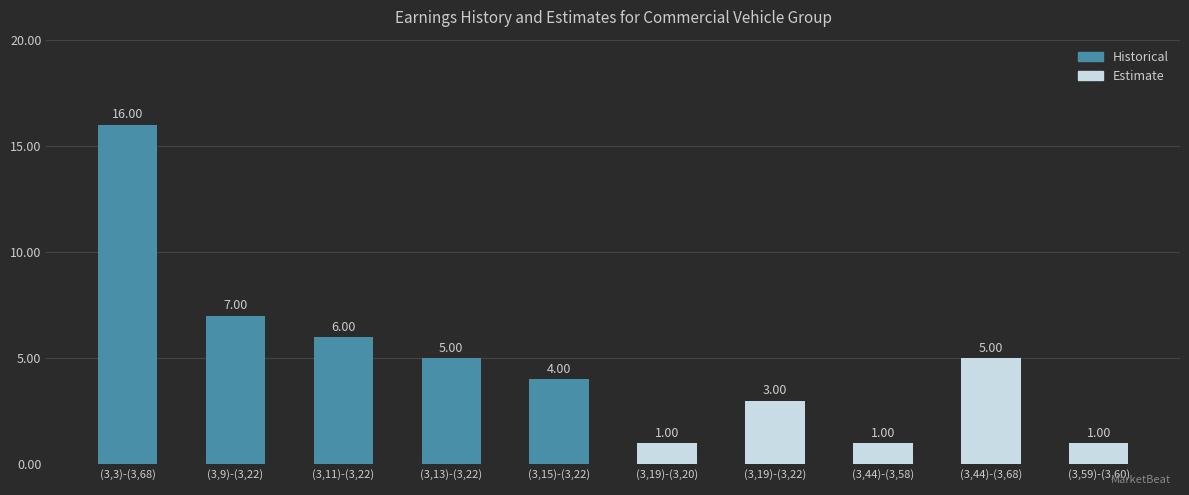

What position from the right is (3,13)-(3,22)?

7